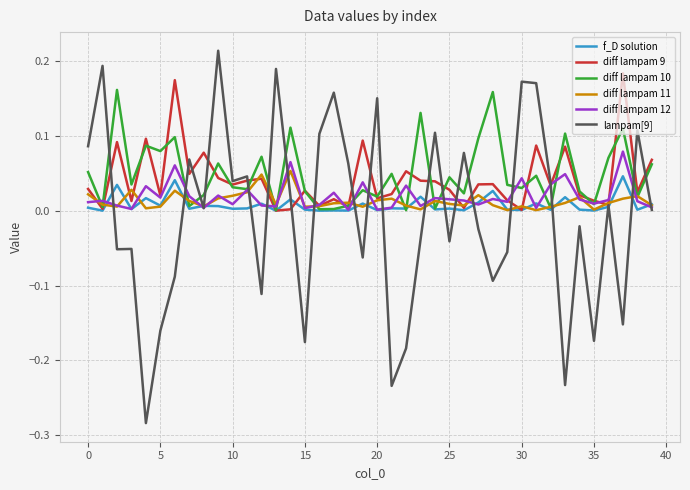

What is the greatest value displayed?

0.2